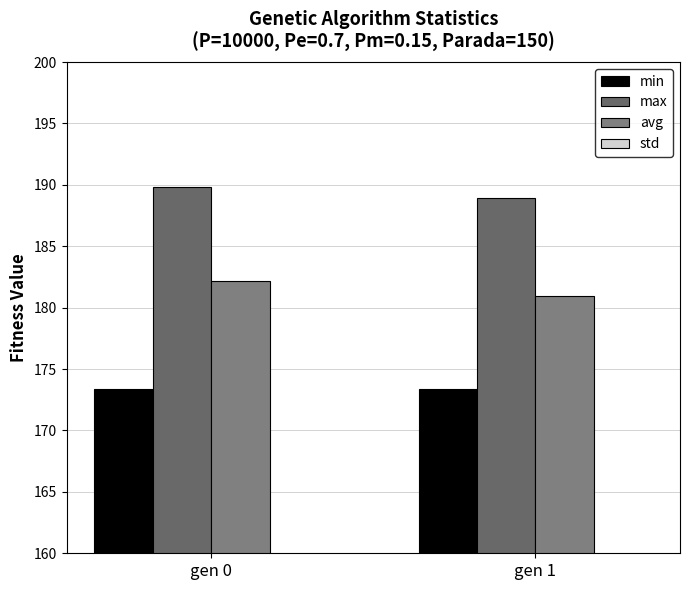

How many bars are there in each group?

4